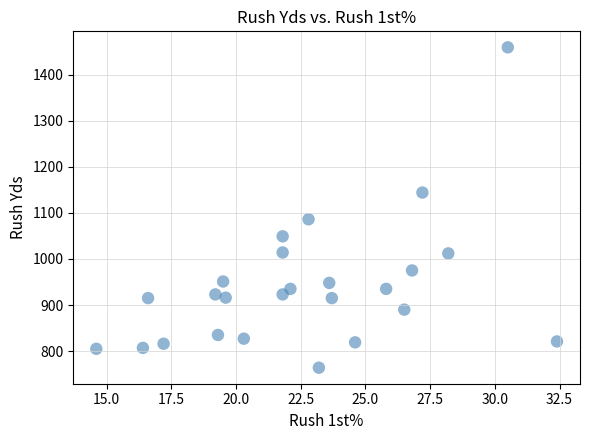

What Y value in the scatter plot is closest to 1111?

1086